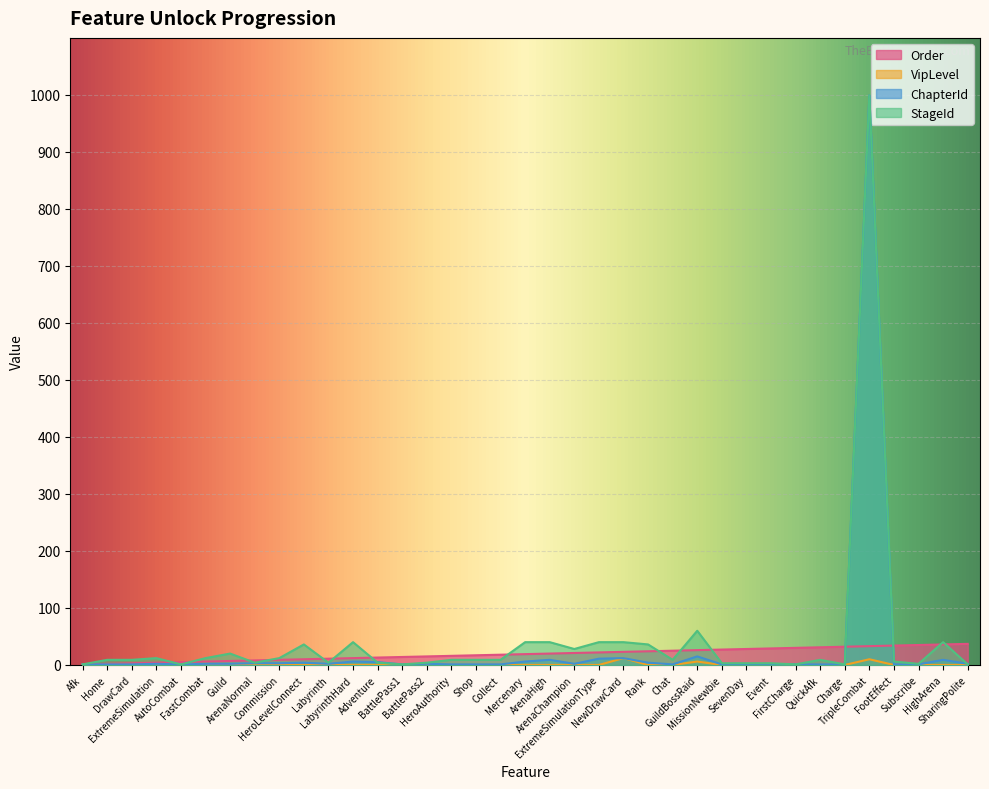

What are all the series names shown in the legend?

Order, VipLevel, ChapterId, StageId